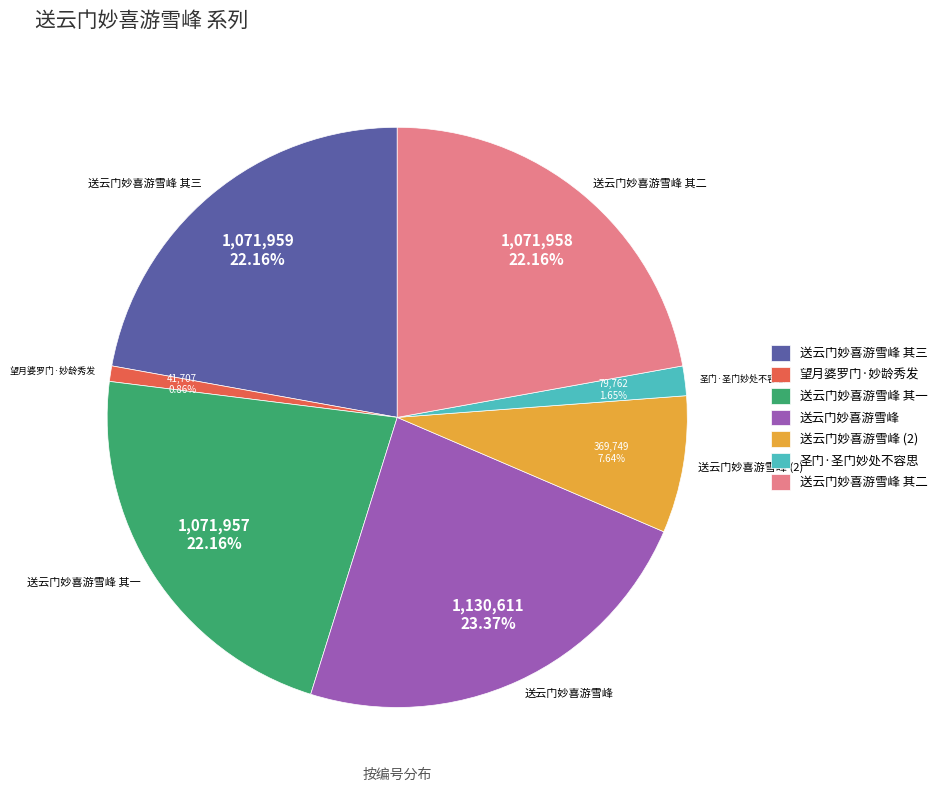

Does 望月婆罗门·妙龄秀发 represent more than half of the total?

No